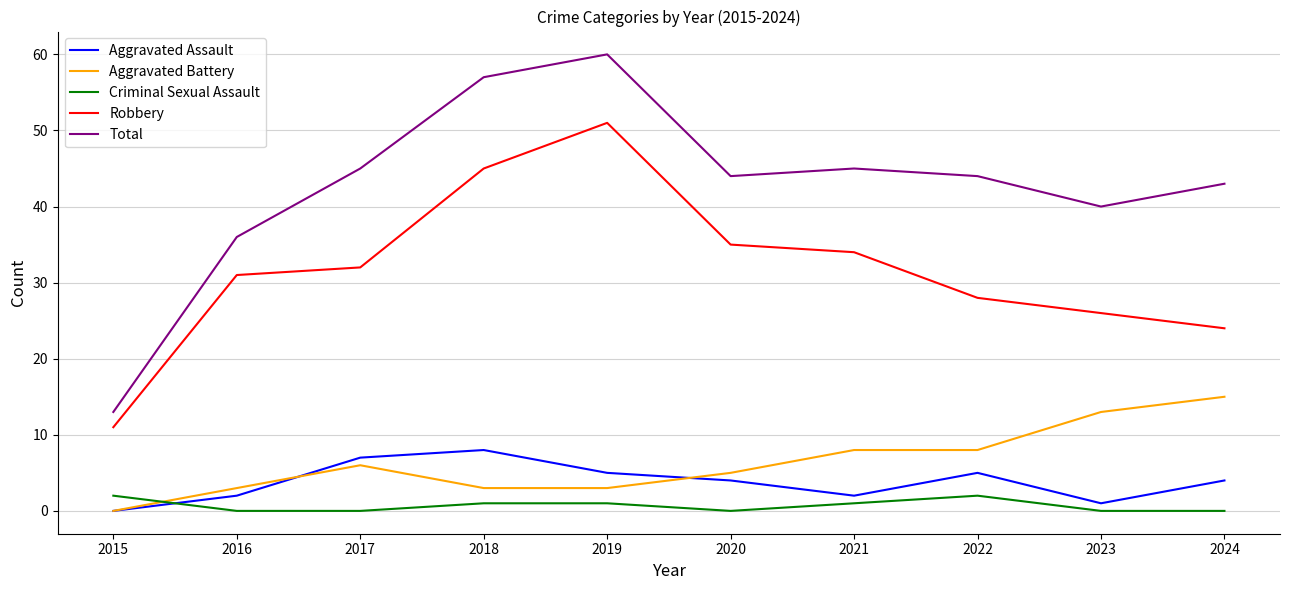

What is the spread (max minus min) of values at 2015?

13